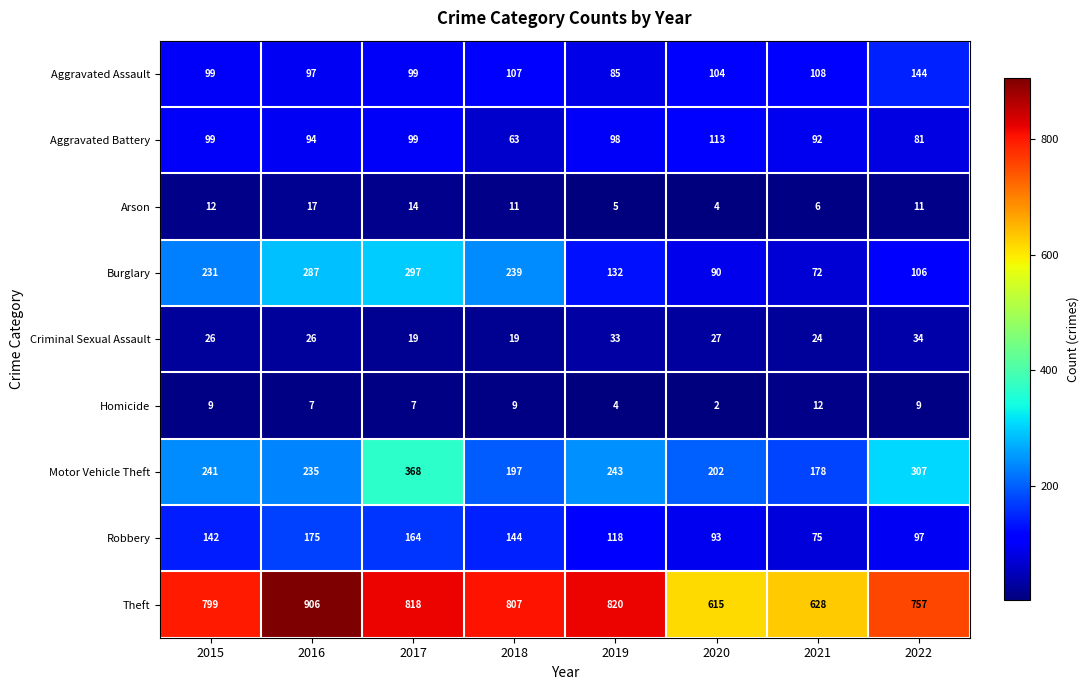

What is the sum of all Motor Vehicle Theft values?

1971